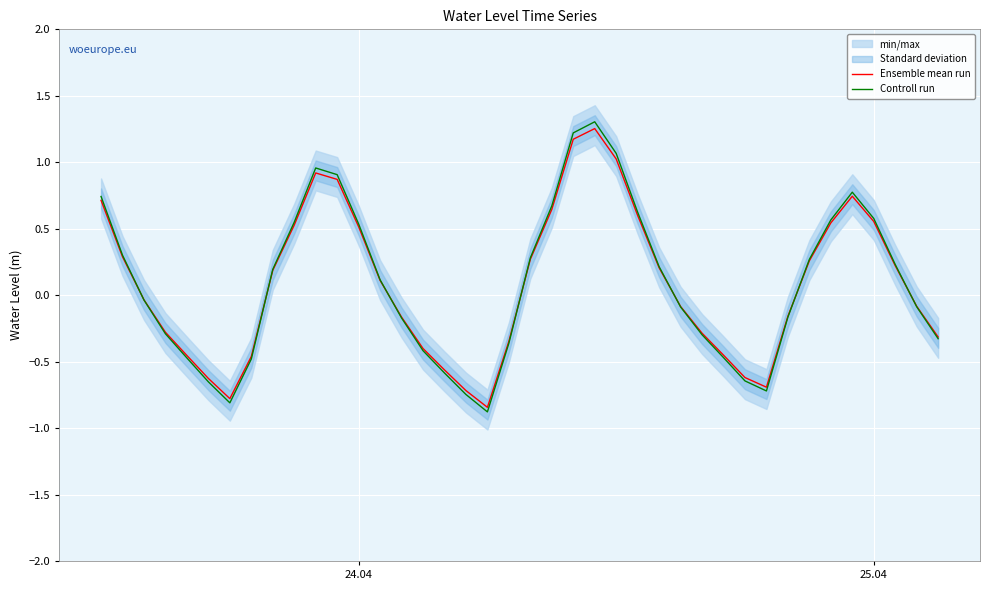

What is the minimum value for Controll run?

-0.9